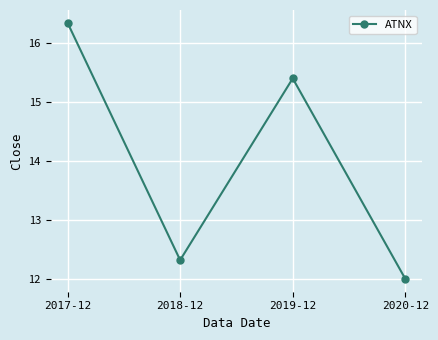

At which category does the chart reach its peak across all series?

2017-12